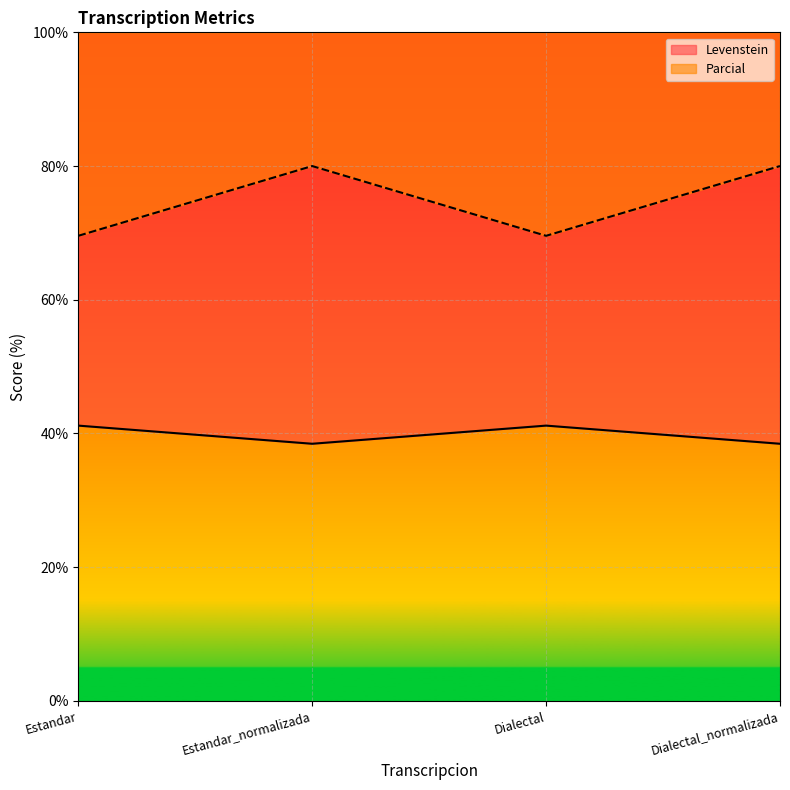

What is the minimum value for Levenstein?

38.5